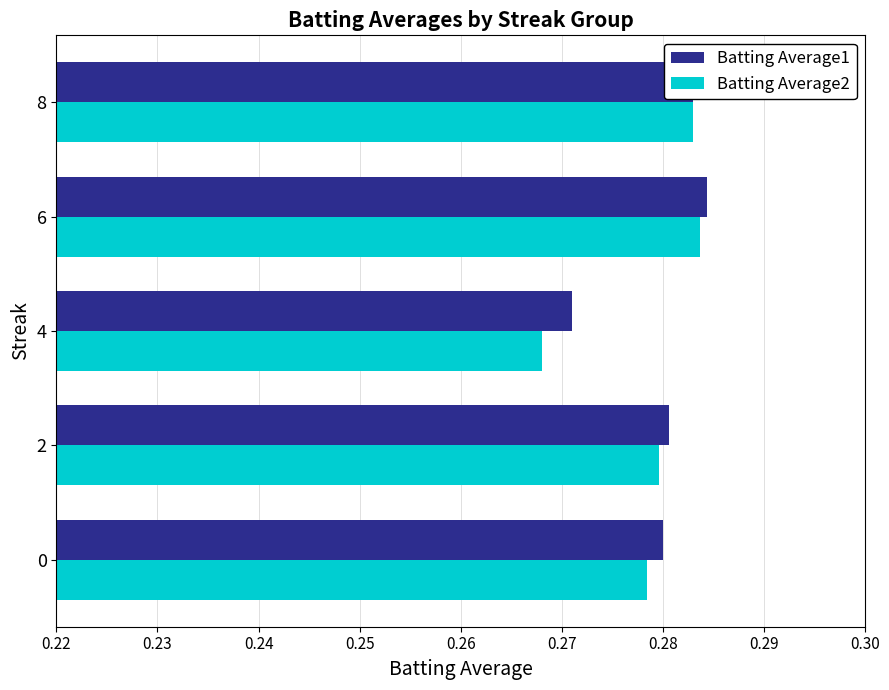

The value of Batting Average2 at 6 is 0.5. True or false?

False